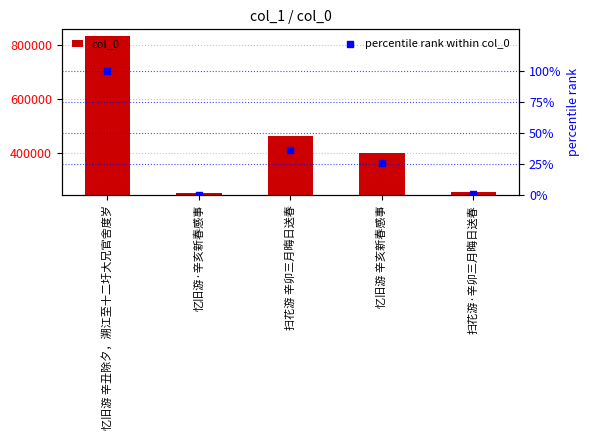

Which series has the largest total across all categories?

col_0